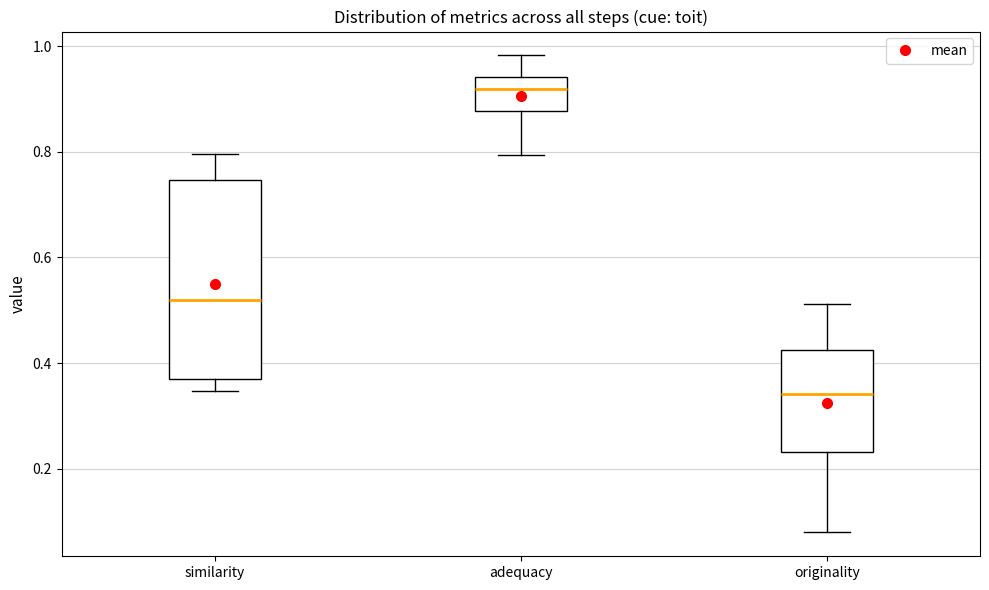

Comparing the boxes themselves (not the whiskers), which one is the tallest?

similarity